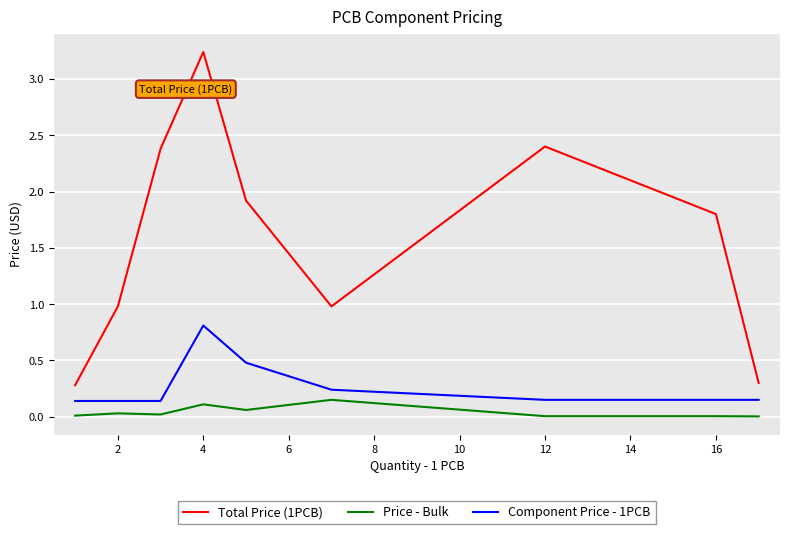

True or false: Total Price (1PCB) and Component Price - 1PCB cross at least once.

False